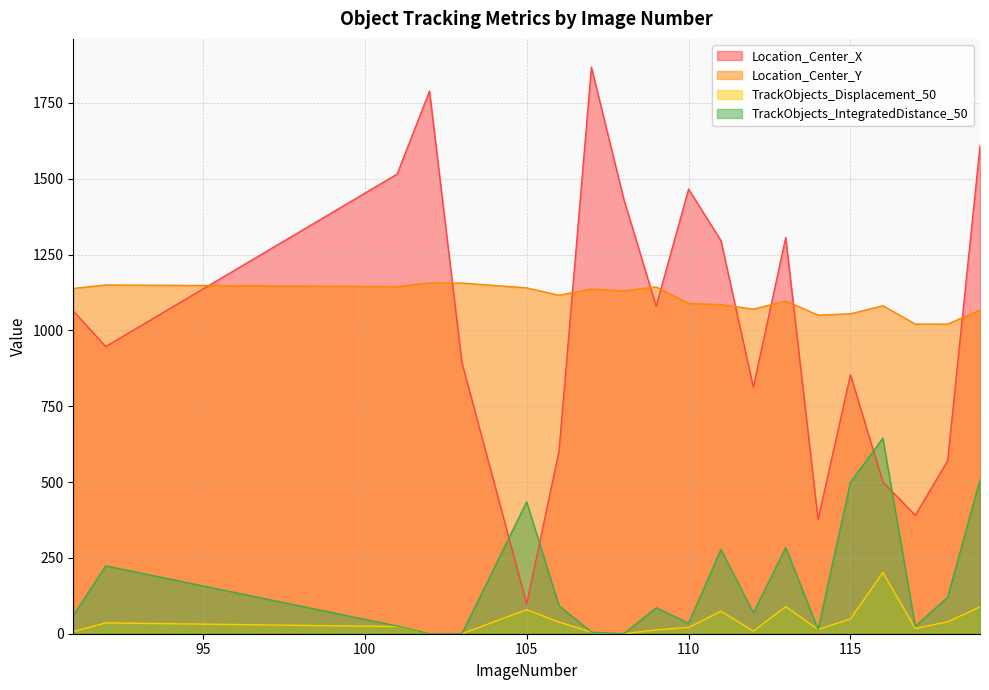

Rank the categories by TrackObjects_Displacement_50 value from highest to lowest.

116, 113, 119, 105, 111, 115, 118, 106, 92, 101, 110, 117, 114, 109, 112, 91, 107, 102, 103, 108